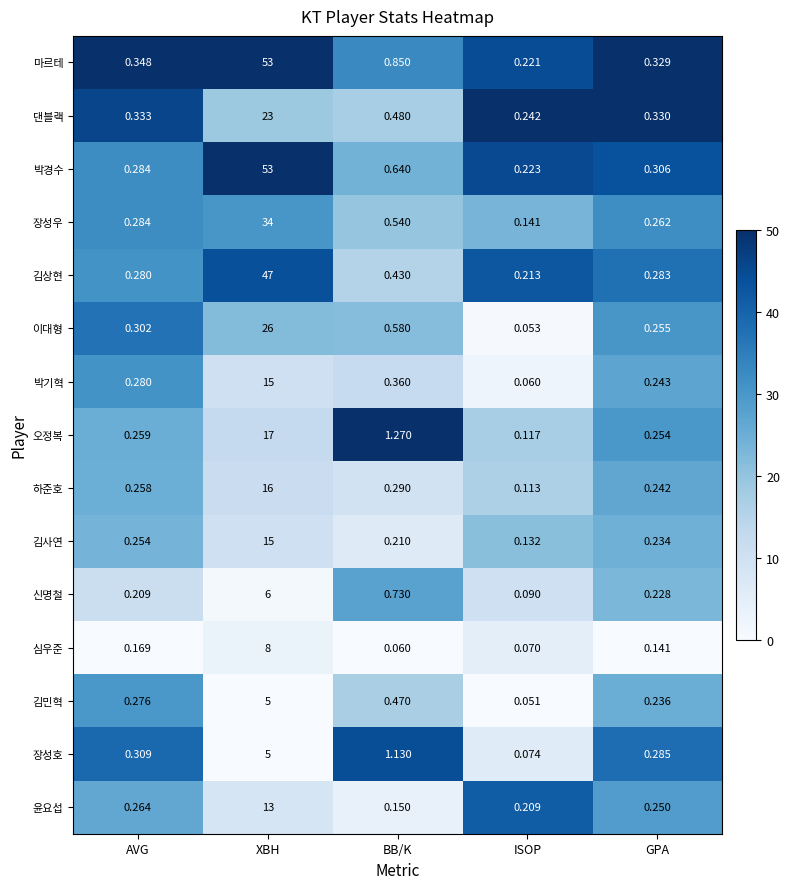

Where is 김사연 nearest to the value 7?

AVG